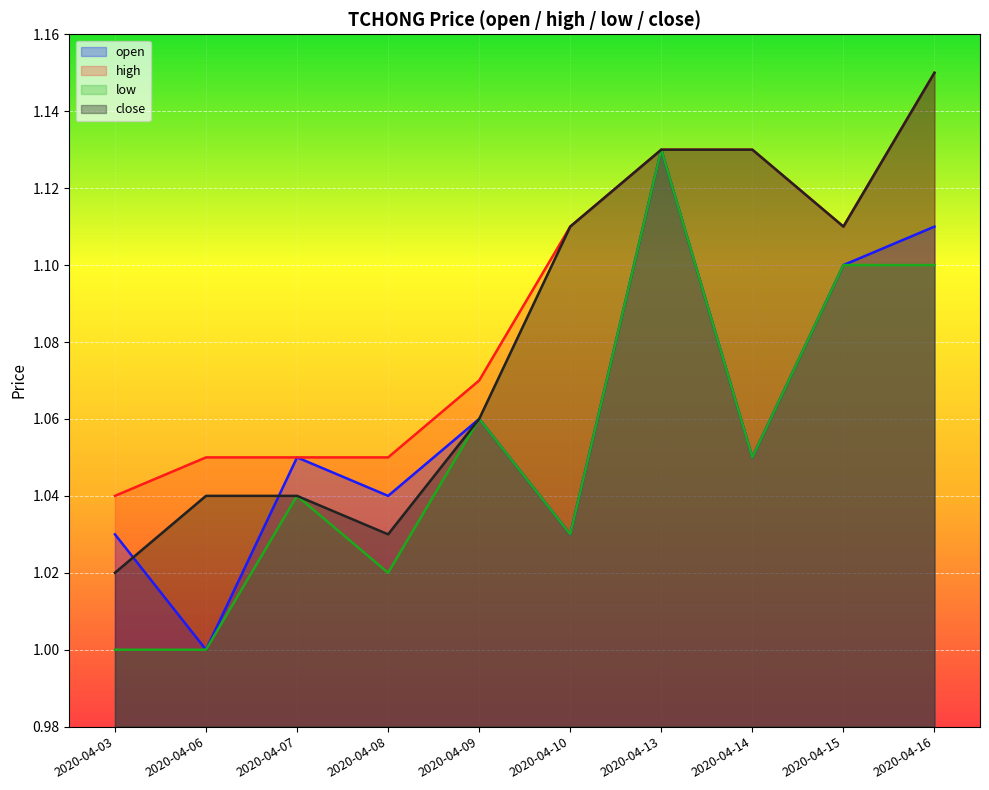

At which category does the chart reach its peak across all series?

2020-04-16